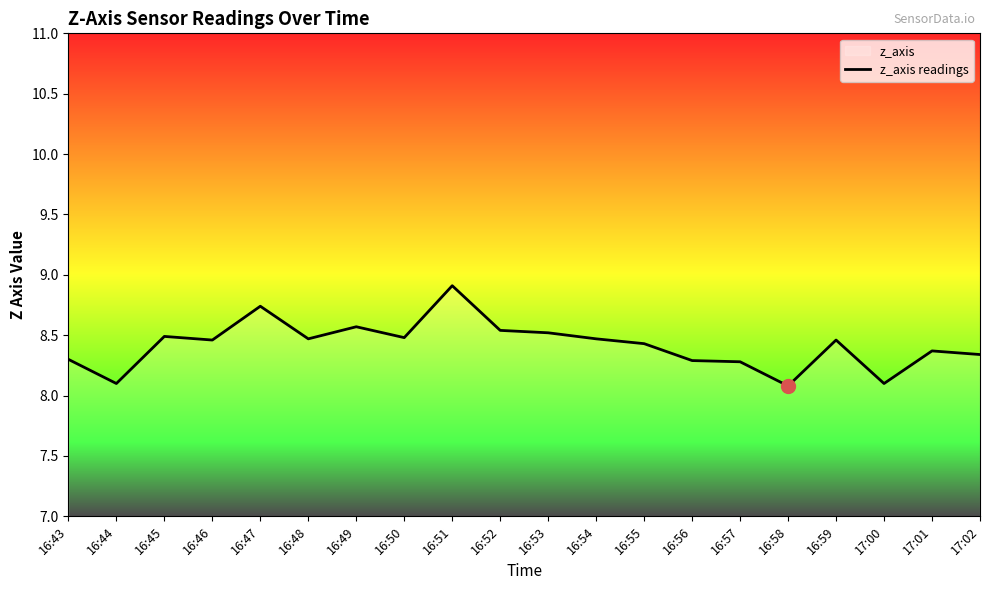

What is the difference between the maximum and minimum values?

0.8